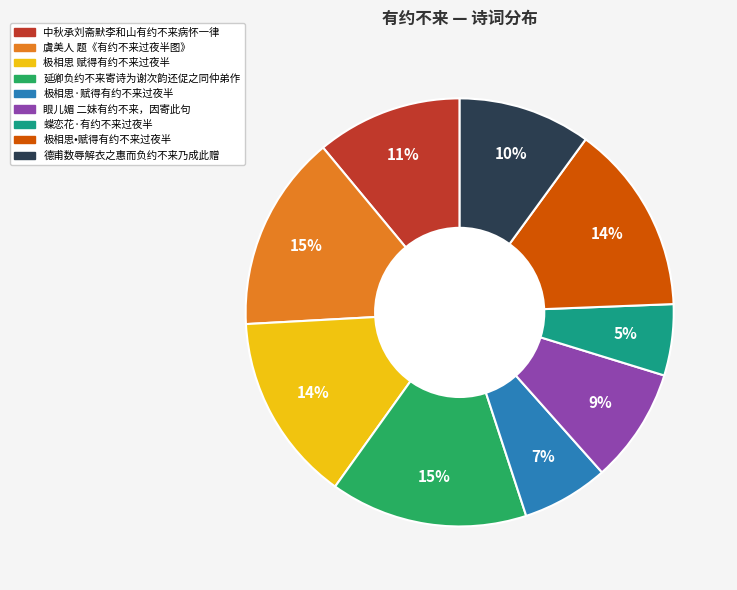

To the nearest percent, what percentage of the pie is 延卿负约不来寄诗为谢次韵还促之同仲弟作?

15%